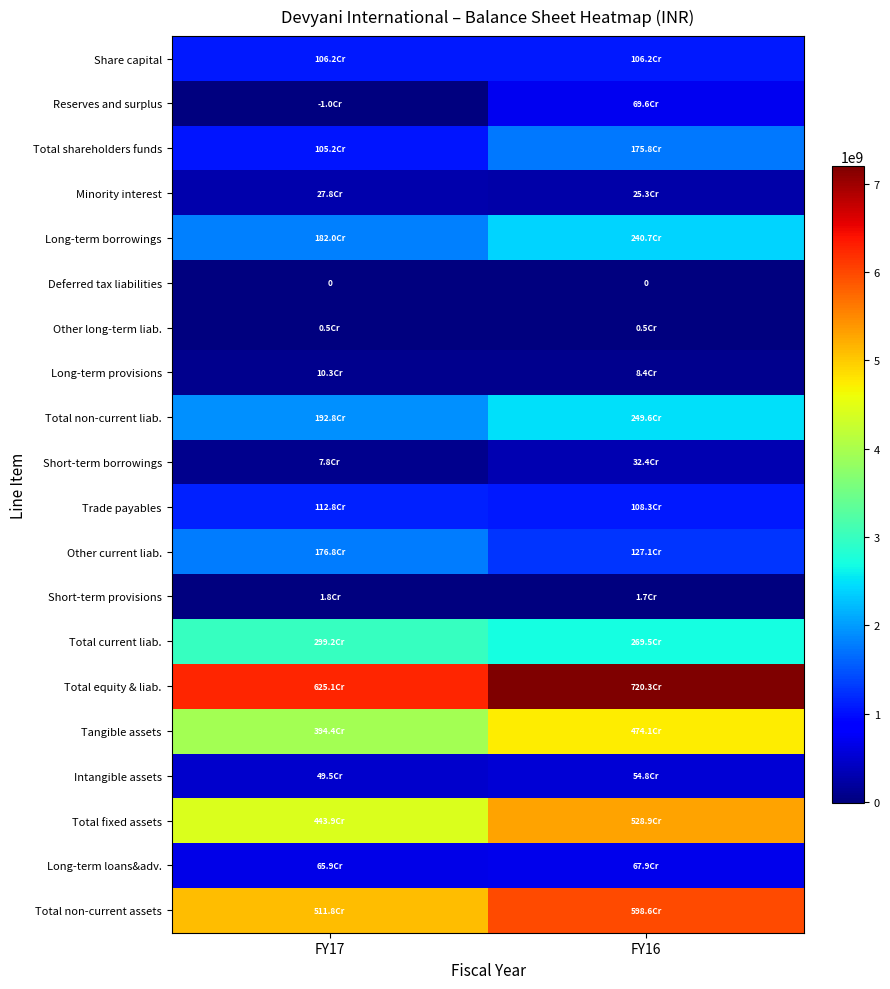

Which category has the highest value across all series?

FY16